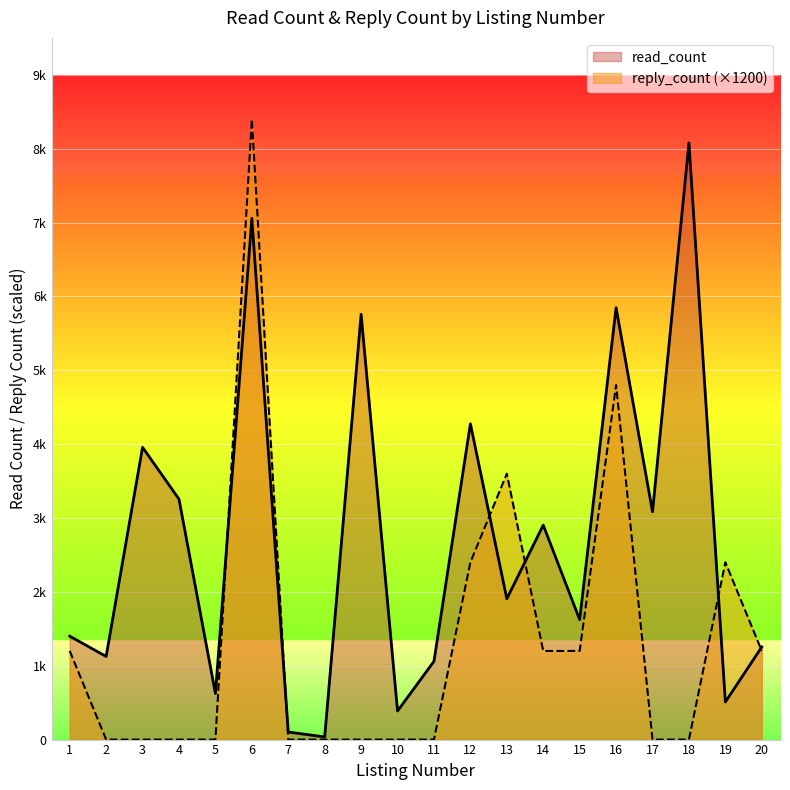

List the series in order of their overall mean, highest first.

read_count, reply_count (×1200)